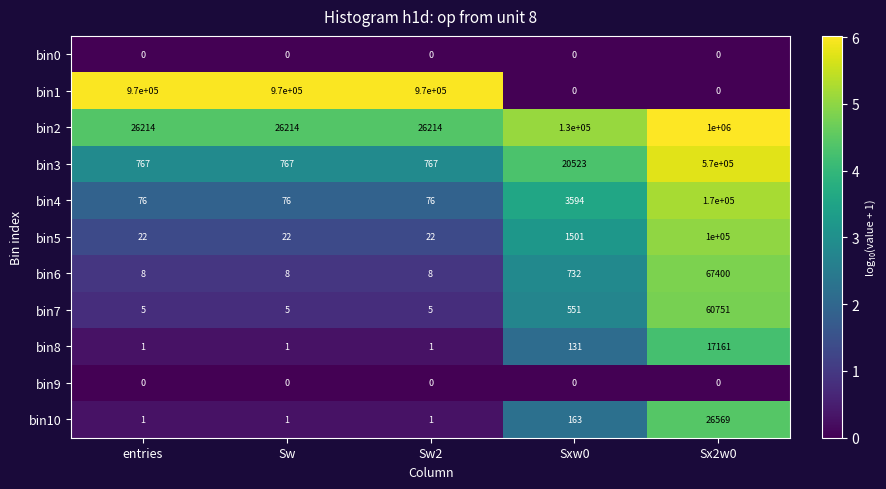

Where is bin5 nearest to the value 50011?

Sxw0